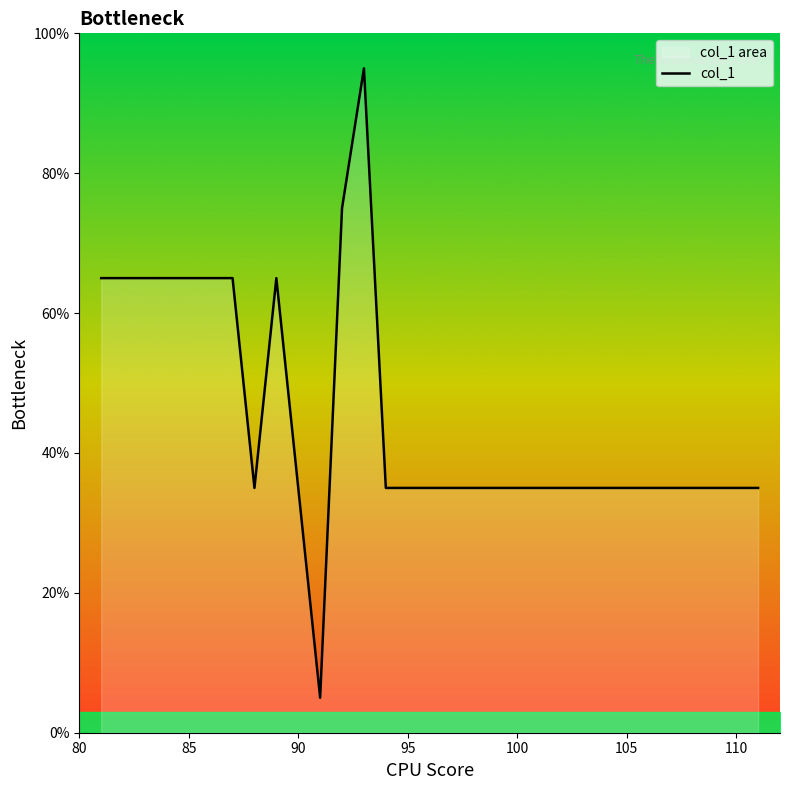

Is it true that the value at 90 is 35.0?

True